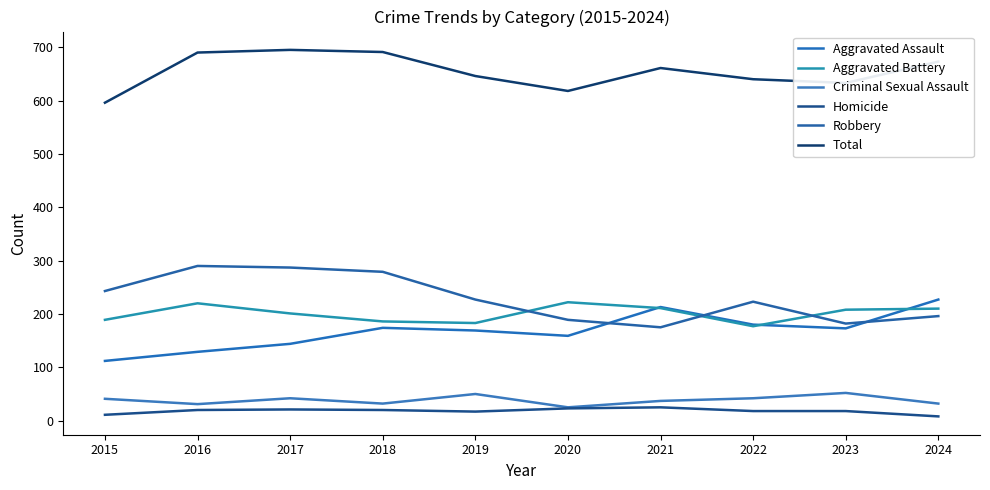

True or false: Total and Homicide intersect in this chart.

False